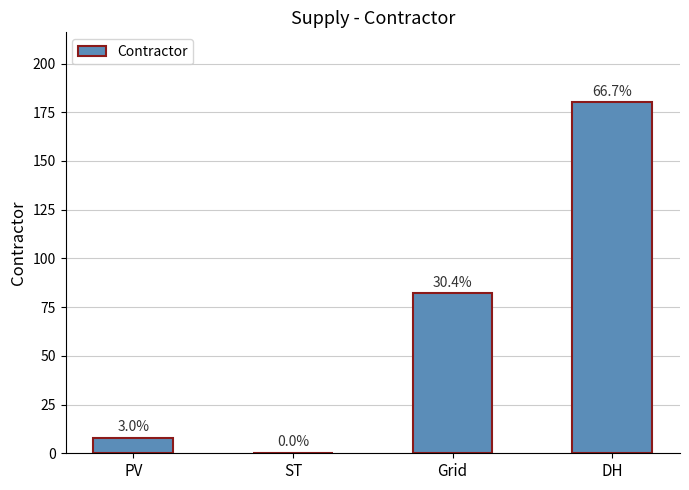

Rank the categories by value from lowest to highest.

ST, PV, Grid, DH